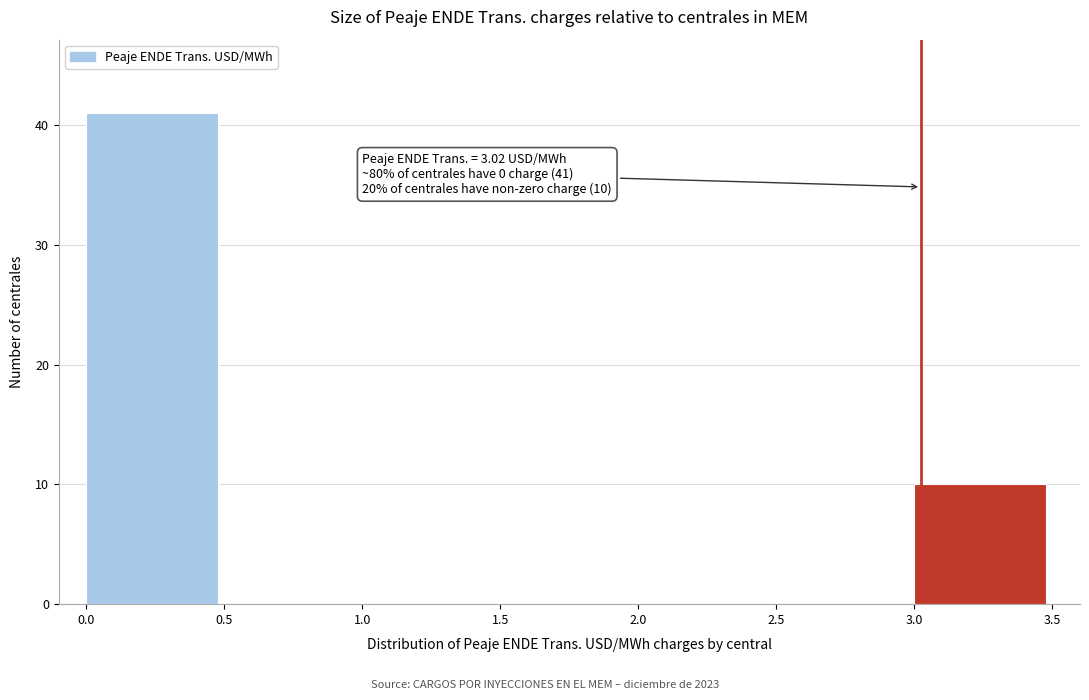

Over which range of the x-axis is the bar tallest?

0.0 to 0.5